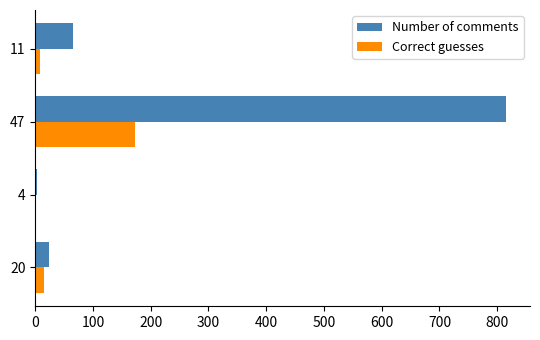

At which category is the sum across all series the highest?

47